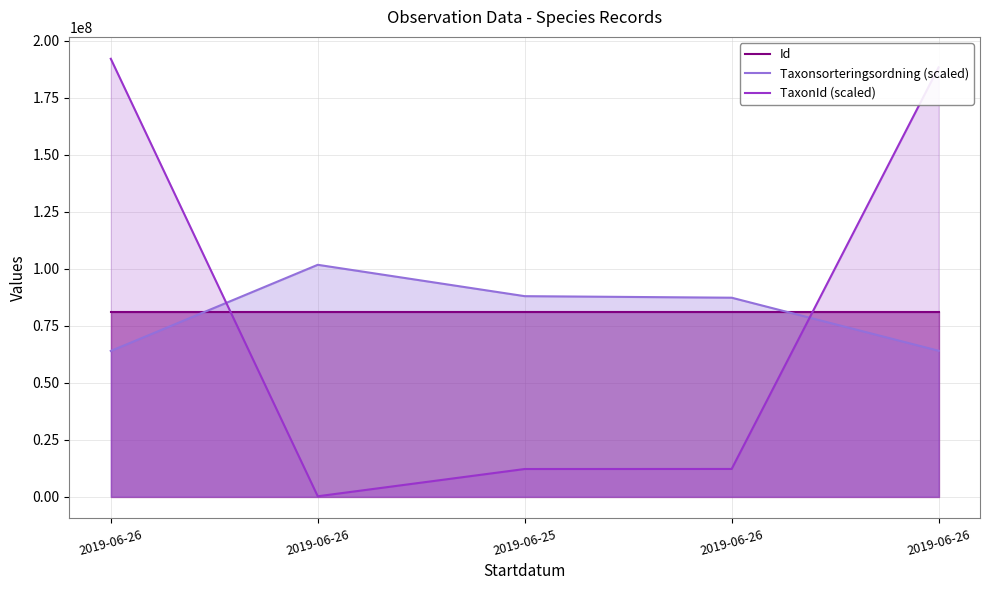

At which category is the sum across all series the highest?

2019-06-26